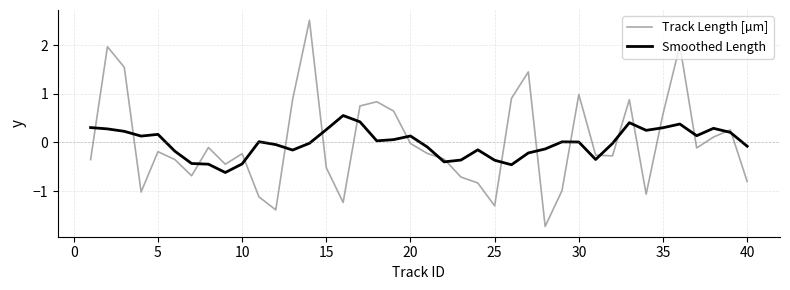

Count the number of data series in this chart.

2